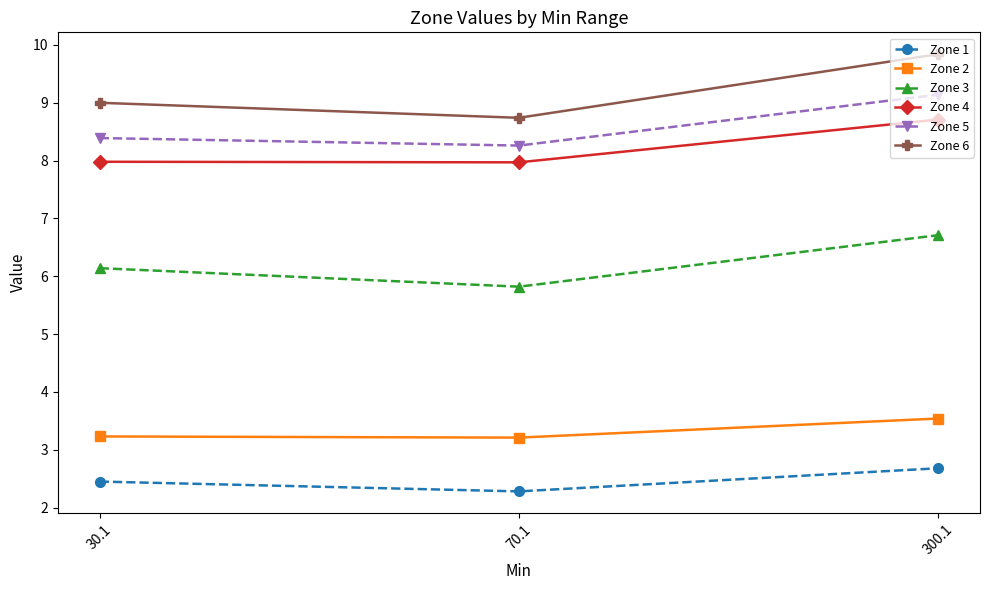

Rank the series at 300.1 from highest to lowest value.

Zone 6, Zone 5, Zone 4, Zone 3, Zone 2, Zone 1